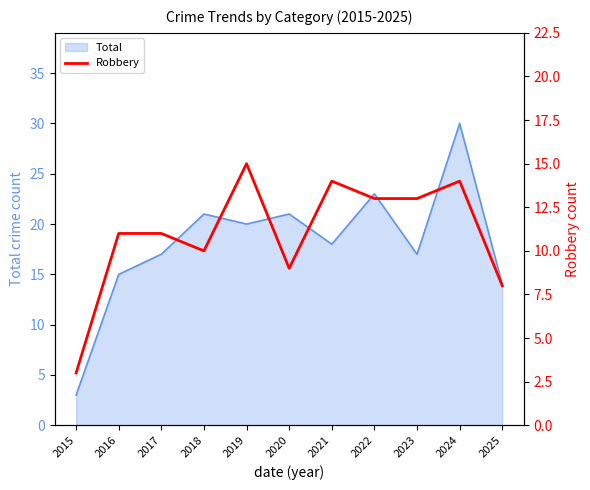

Where does the data first go above 11?

2019